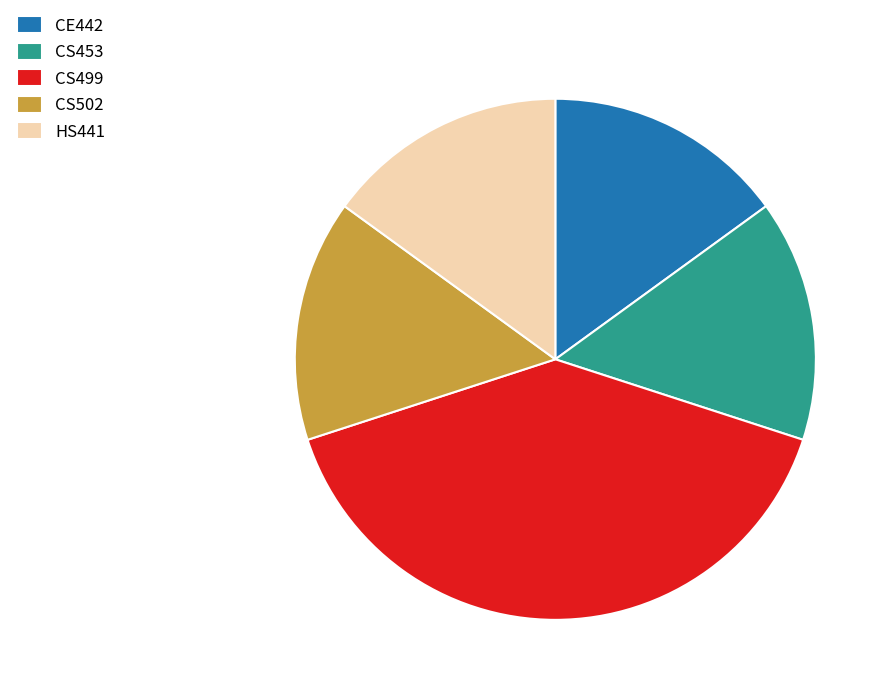

Does any single category account for the majority?

No